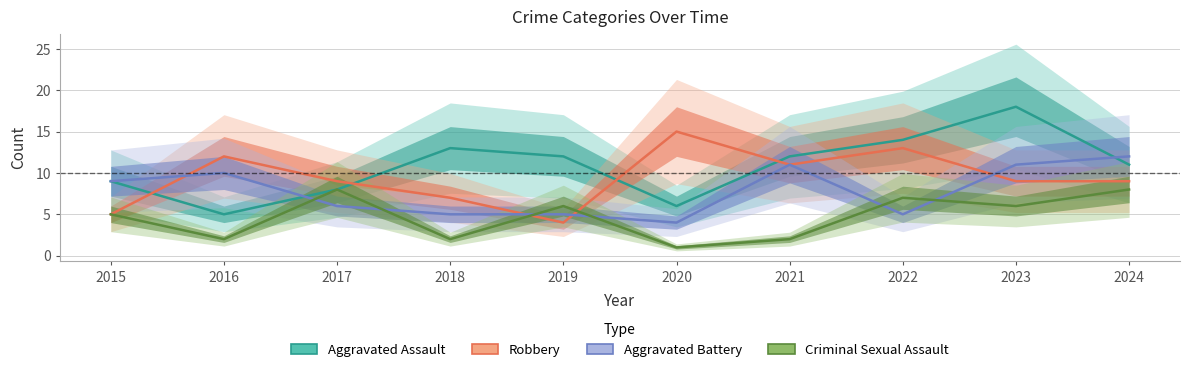

After their last crossing, which series has the higher values: Aggravated Battery or Robbery?

Aggravated Battery